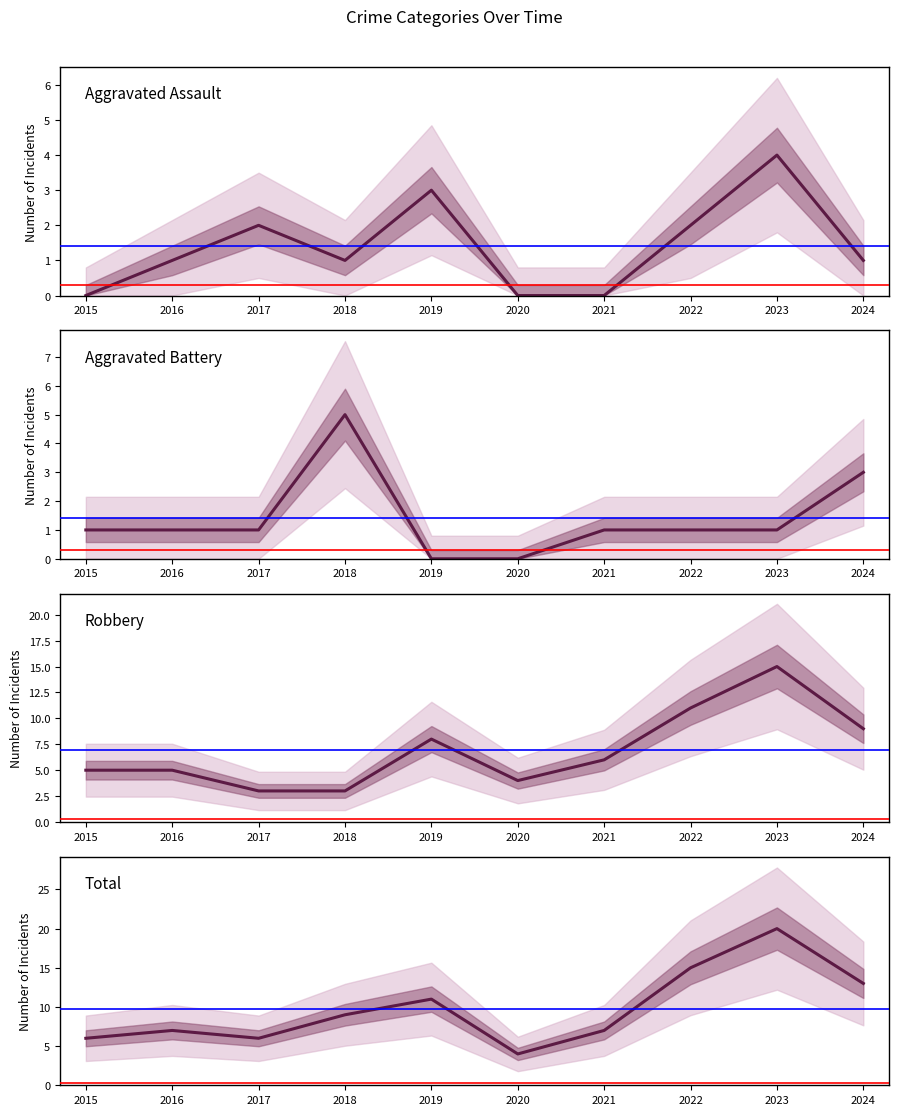

True or false: Aggravated Assault has more than 1 interior local peaks.

True